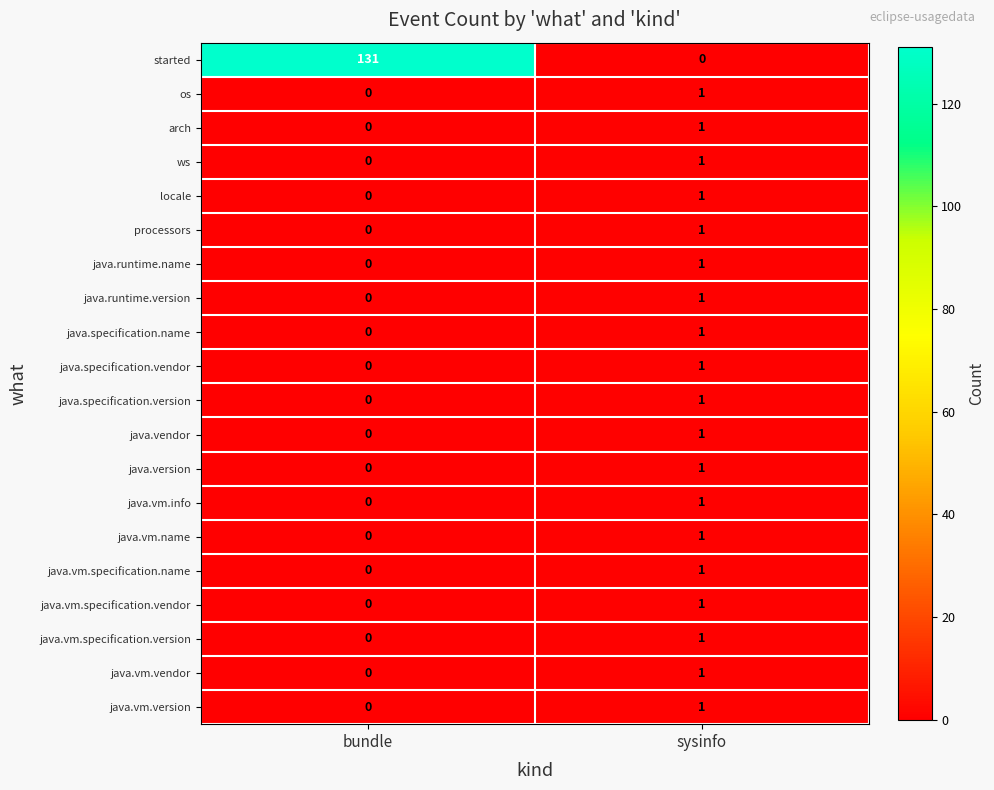

What is the total value across all series at sysinfo?

19